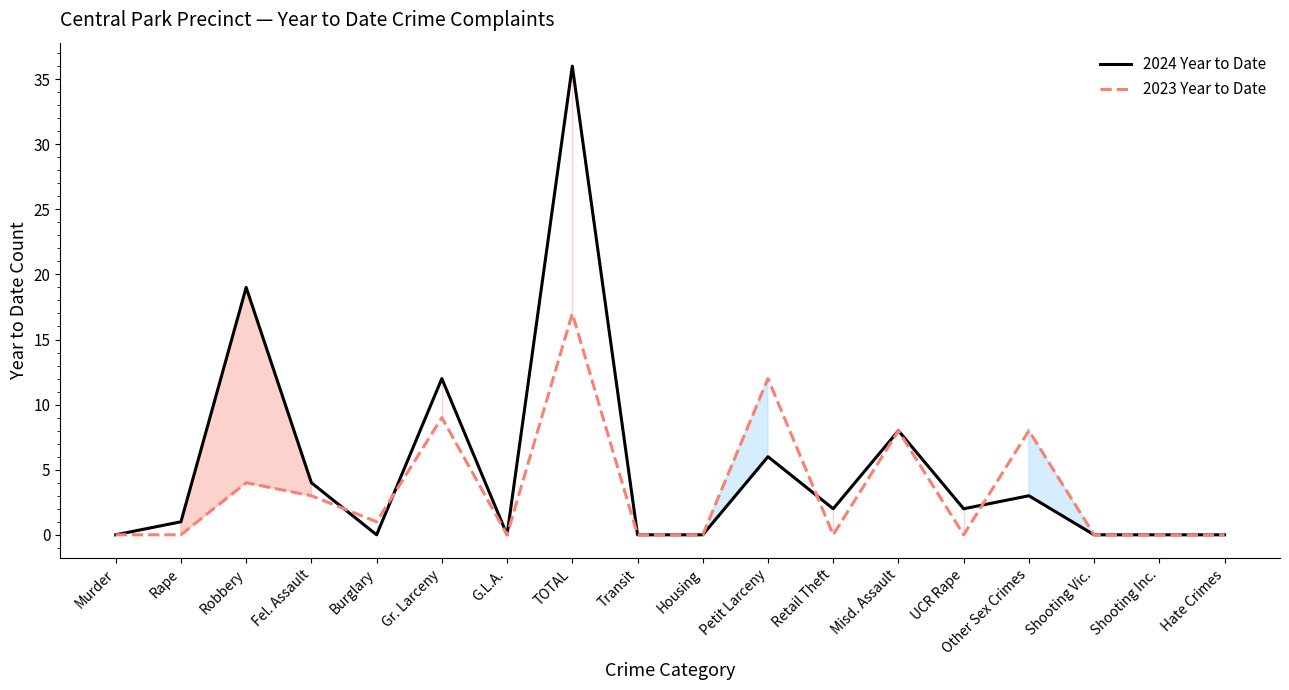

In 2024 Year to Date, how many points are higher than both neighbors (excluding endpoints)?

6